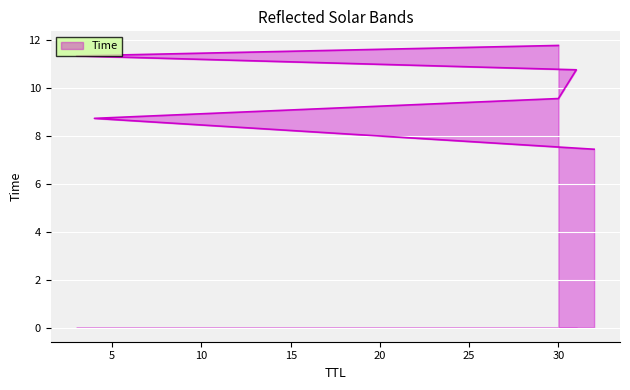

What is the change in value from 4 to 3?

+2.6